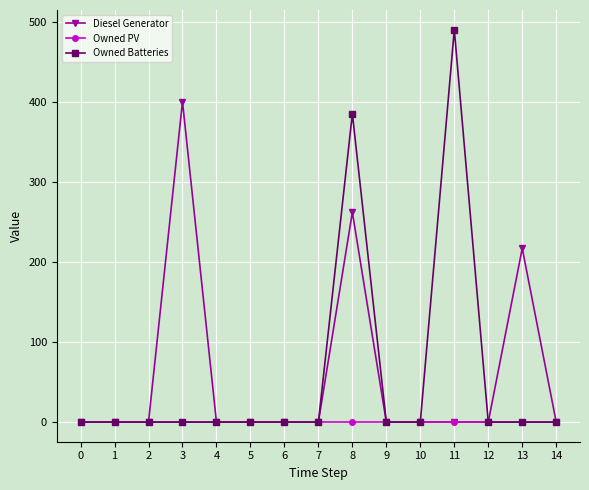

Between 8 and 12, which series saw the biggest shift?

Owned Batteries